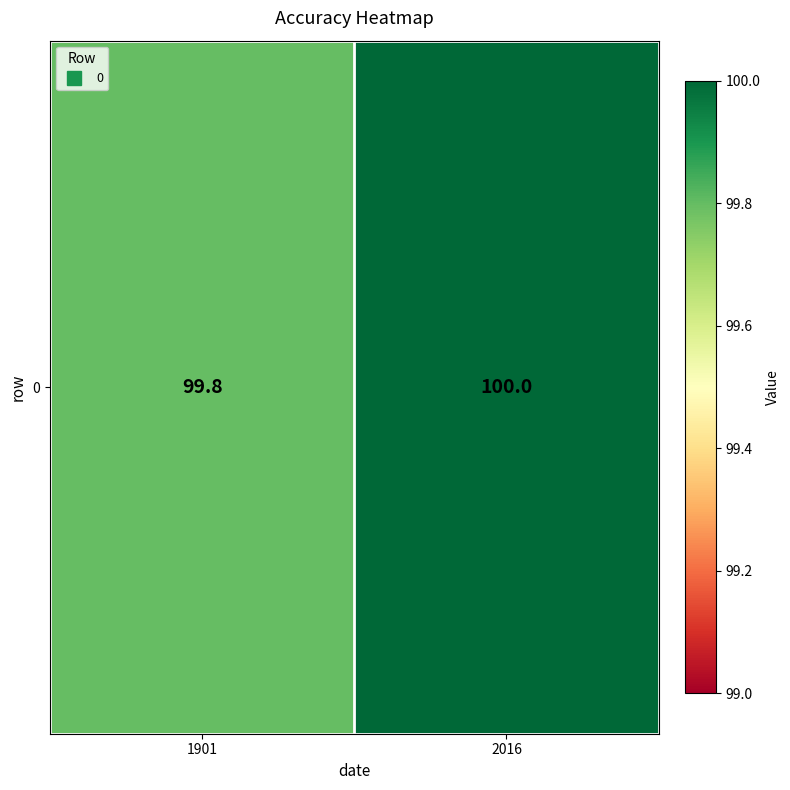

List the labels in order of value, largest first.

2016, 1901